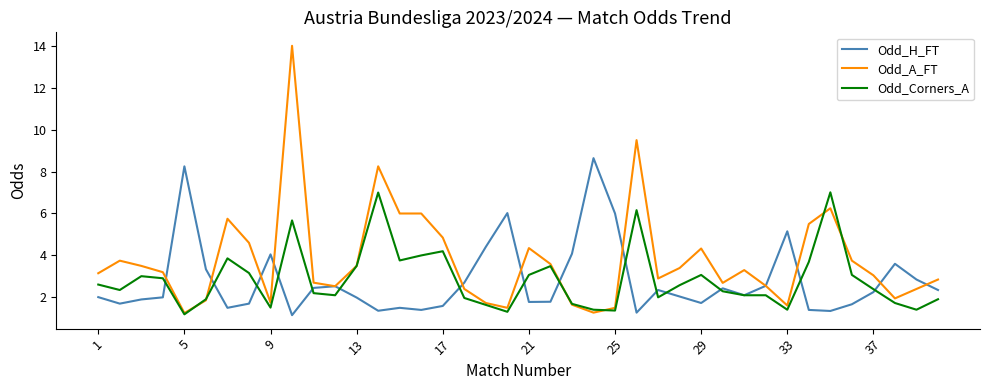

Which series has the largest range (max minus min)?

Odd_A_FT